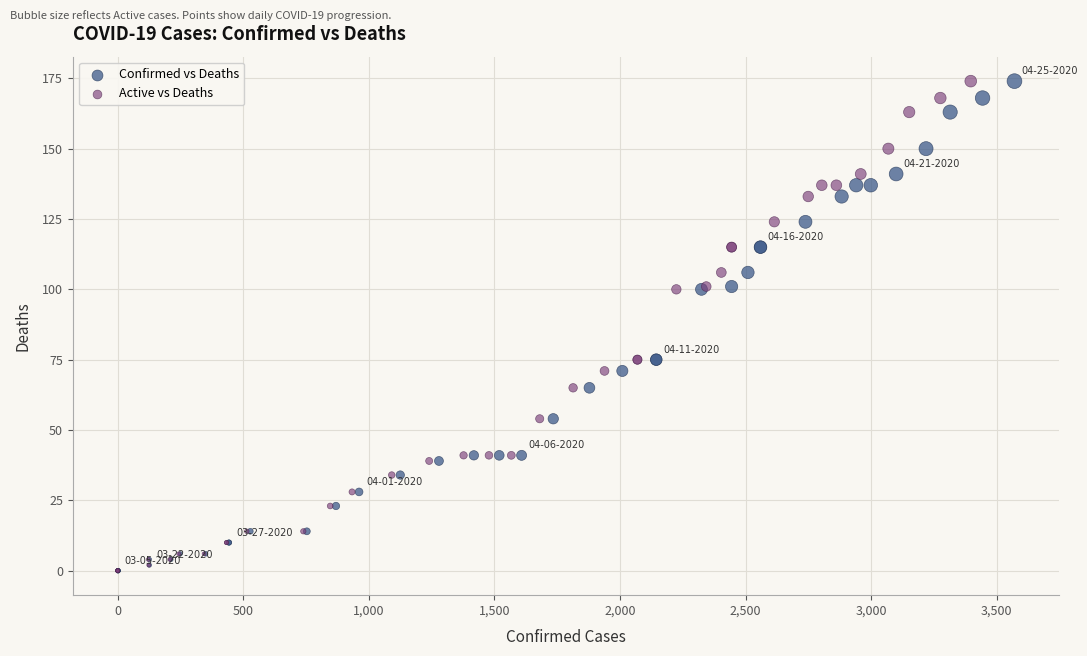

What are all the series names shown in the legend?

Confirmed vs Deaths, Active vs Deaths